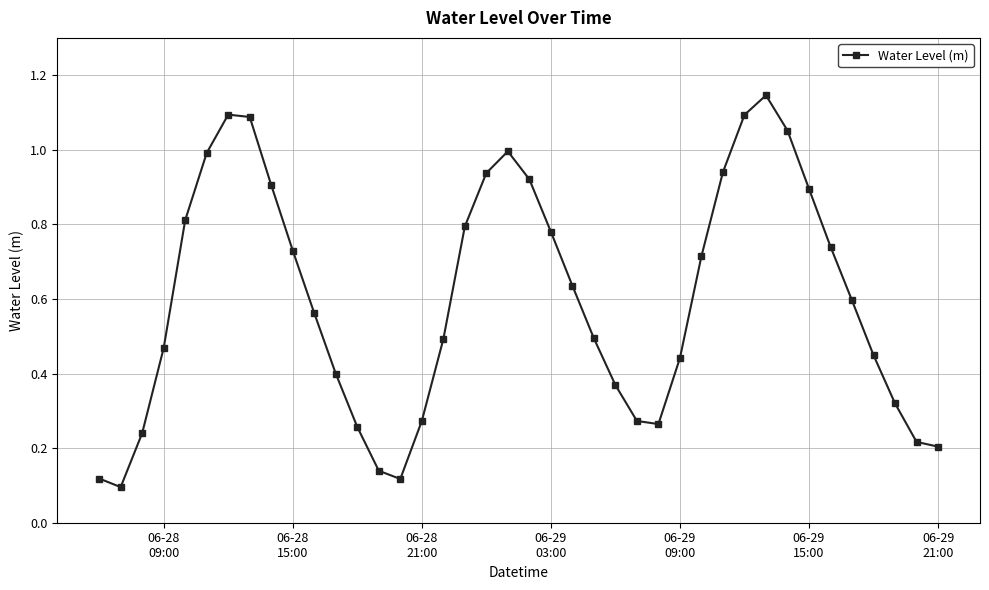

How many distinct data groups are displayed?

1